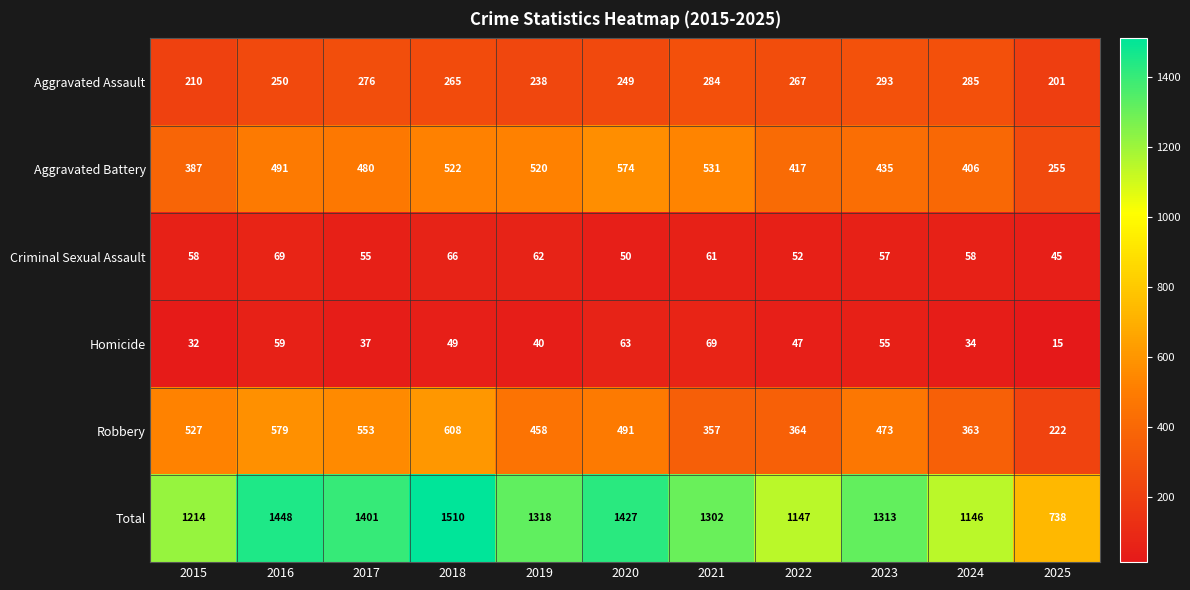

What is the maximum value for Homicide?

69